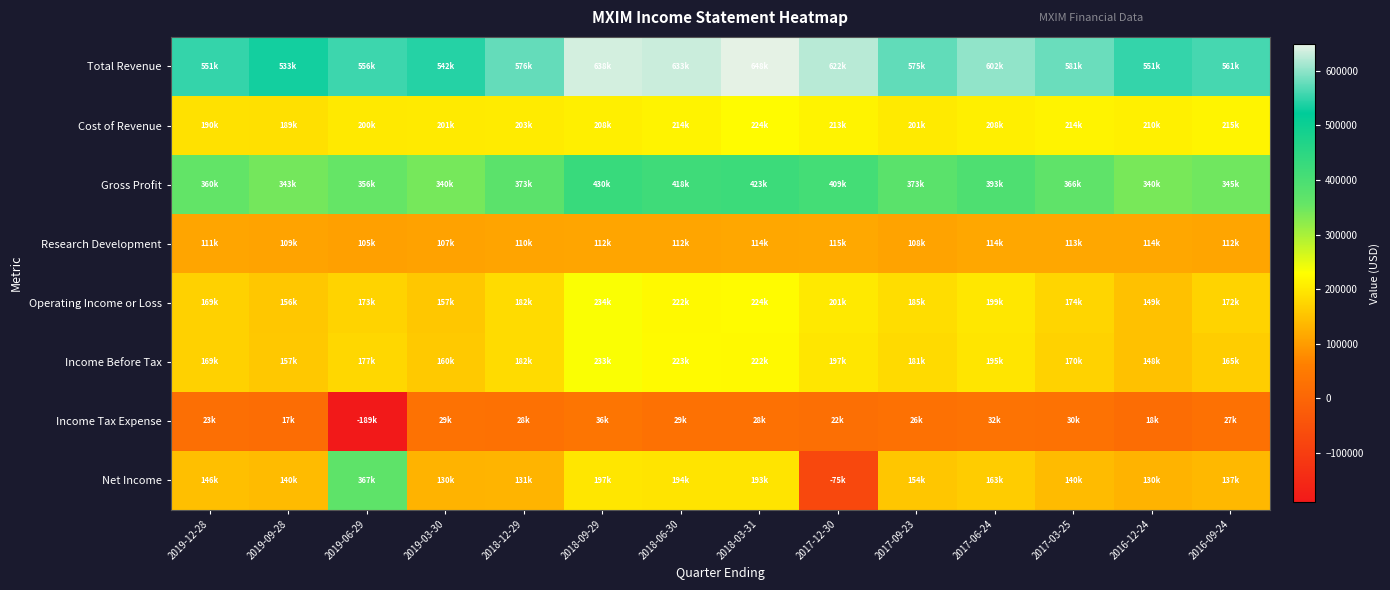

Rank the series at 2019-03-30 from lowest to highest value.

Income Tax Expense, Research Development, Net Income, Operating Income or Loss, Income Before Tax, Cost of Revenue, Gross Profit, Total Revenue